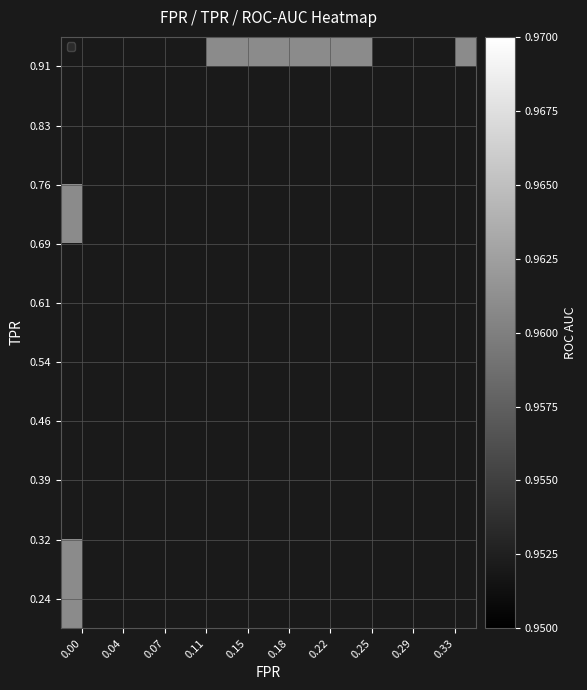

Reading left to right, what are all the values shown in this chart?

fpr: 0=0.0	1=0.0	2=0.0	3=0.0	4=0.0	5=0.0	6=0.0	7=0.0	8=0.0	9=0.0	10=0.0	11=0.0	12=0.0	13=0.0	14=0.0	15=0.0	16=0.0	17=0.0	18=0.1	19=0.1	20=0.1	21=0.1	22=0.1	23=0.1	24=0.1	25=0.1	26=0.1	27=0.1	28=0.1	29=0.1	30=0.2	31=0.2	32=0.2	33=0.2	34=0.3	35=0.3	36=0.3	37=0.3	38=0.4	39=0.4
roc_auc: 0=1.0	1=1.0	2=1.0	3=1.0	4=1.0	5=1.0	6=1.0	7=1.0	8=1.0	9=1.0	10=1.0	11=1.0	12=1.0	13=1.0	14=1.0	15=1.0	16=1.0	17=1.0	18=1.0	19=1.0	20=1.0	21=1.0	22=1.0	23=1.0	24=1.0	25=1.0	26=1.0	27=1.0	28=1.0	29=1.0	30=1.0	31=1.0	32=1.0	33=1.0	34=1.0	35=1.0	36=1.0	37=1.0	38=1.0	39=1.0
tpr: 0=0.2	1=0.3	2=0.3	3=0.3	4=0.3	5=0.4	6=0.4	7=0.7	8=0.7	9=0.8	10=0.8	11=0.8	12=0.8	13=0.8	14=0.8	15=0.8	16=0.8	17=0.9	18=0.9	19=0.9	20=0.9	21=0.9	22=0.9	23=0.9	24=0.9	25=0.9	26=0.9	27=0.9	28=0.9	29=0.9	30=0.9	31=0.9	32=0.9	33=0.9	34=0.9	35=1.0	36=1.0	37=1.0	38=1.0	39=1.0